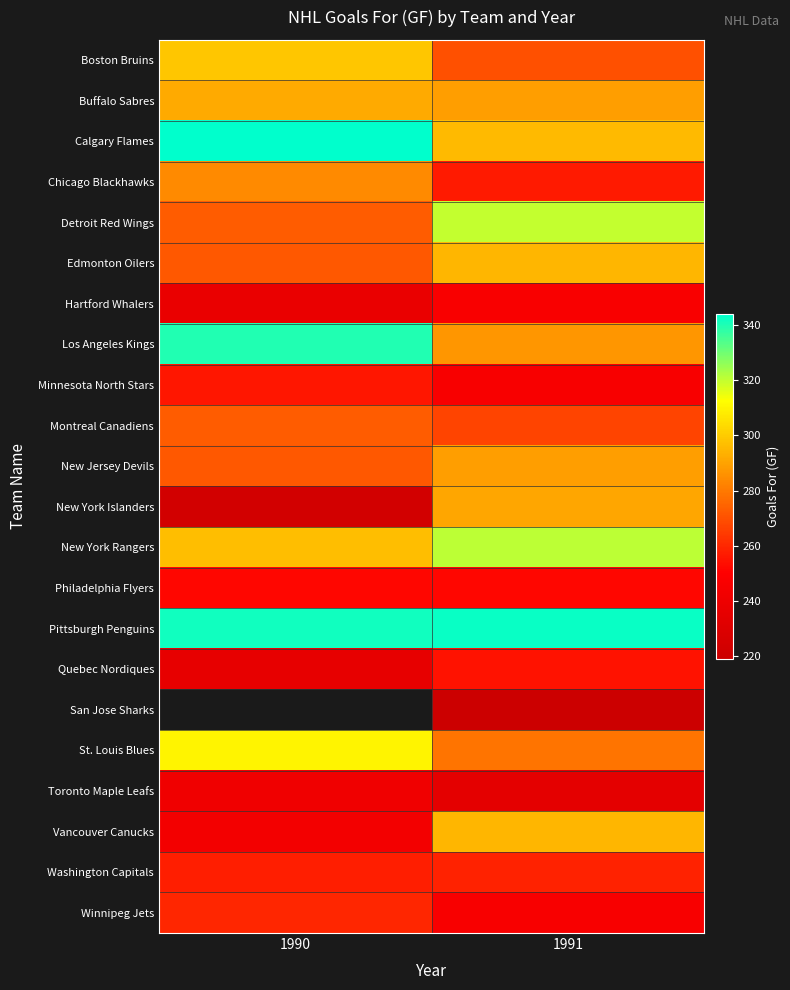

Which series has the largest total across all categories?

Pittsburgh Penguins